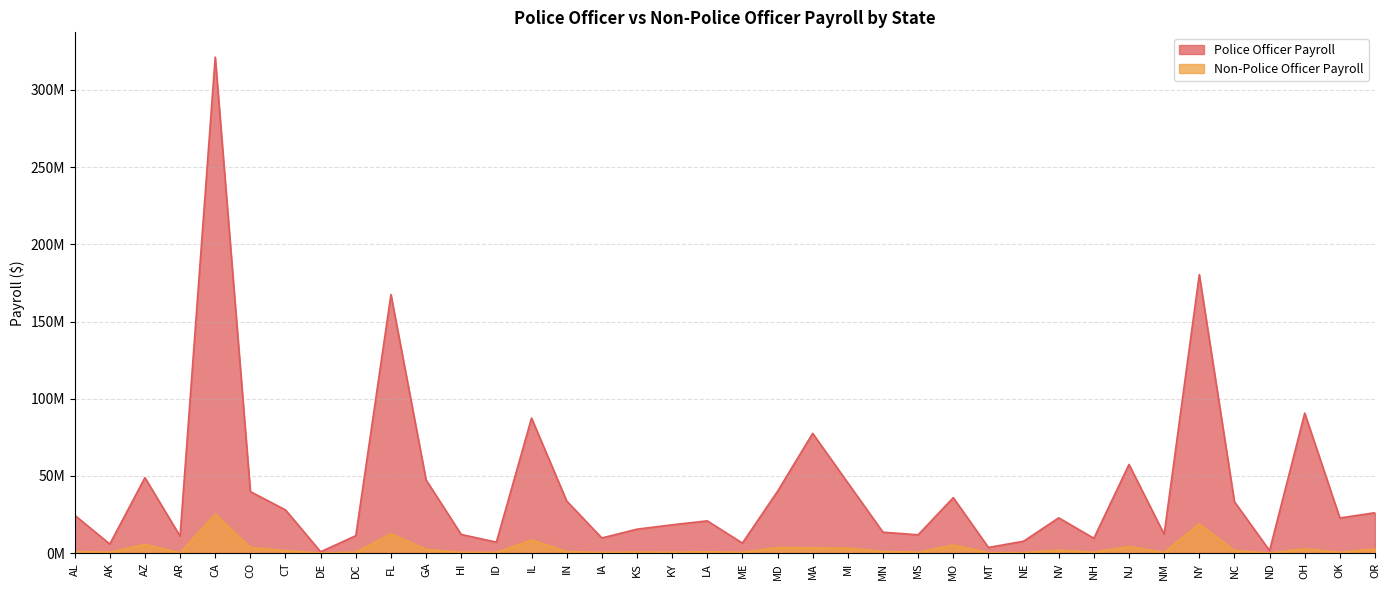

Which series has the largest total across all categories?

Police Officer Payroll